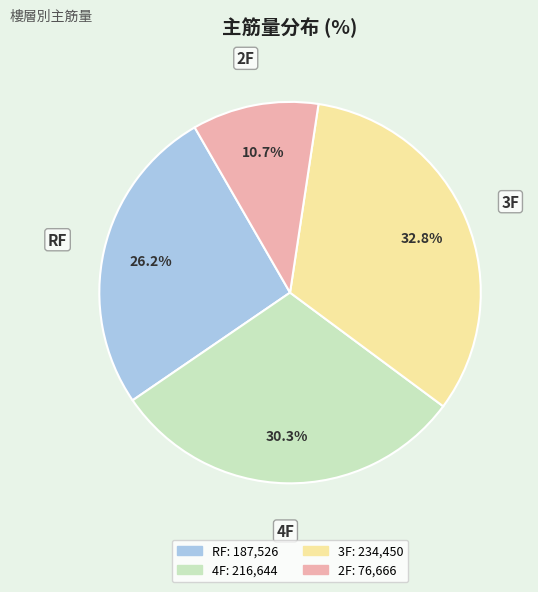

Is there a majority slice in this chart?

No